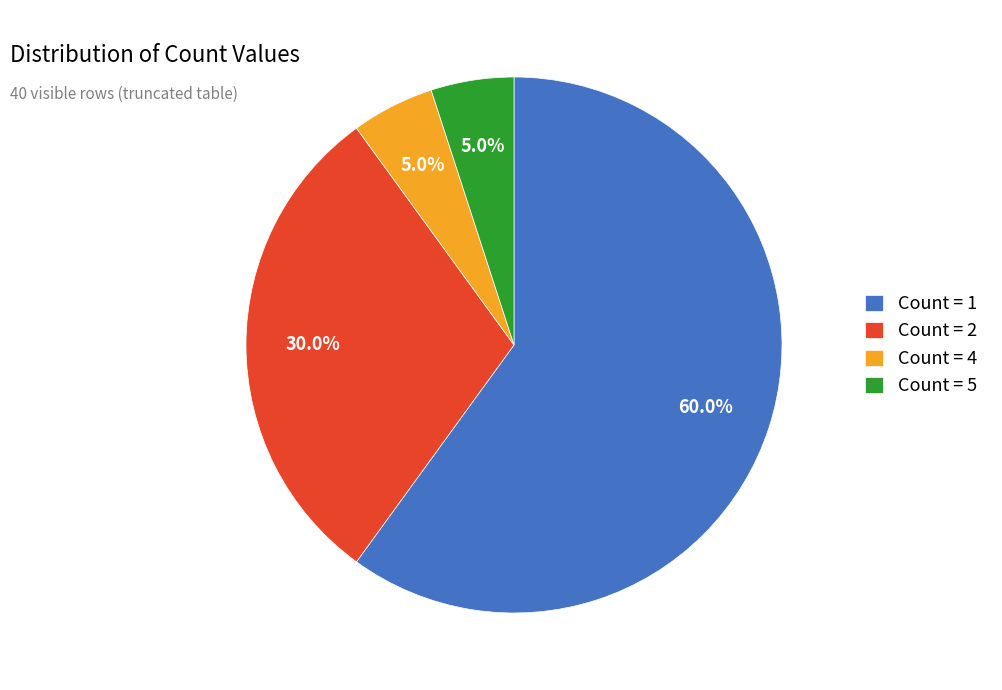

To the nearest percent, what is the difference between the largest and smallest slice percentages?

55%